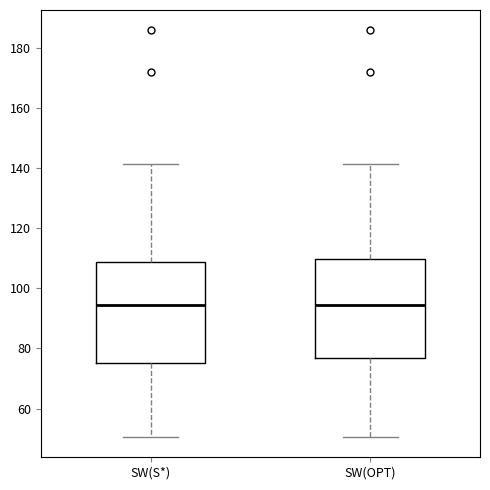

Reading left to right, read every box against the y-axis: the position of its median line, the range the box covers, and the ends of its whiskers. The values are not printed on the chart, so give them approximately, as read against the axis.

SW(S*): median 94, box 76 to 108, whiskers 50 to 142
SW(OPT): median 94, box 76 to 110, whiskers 50 to 142